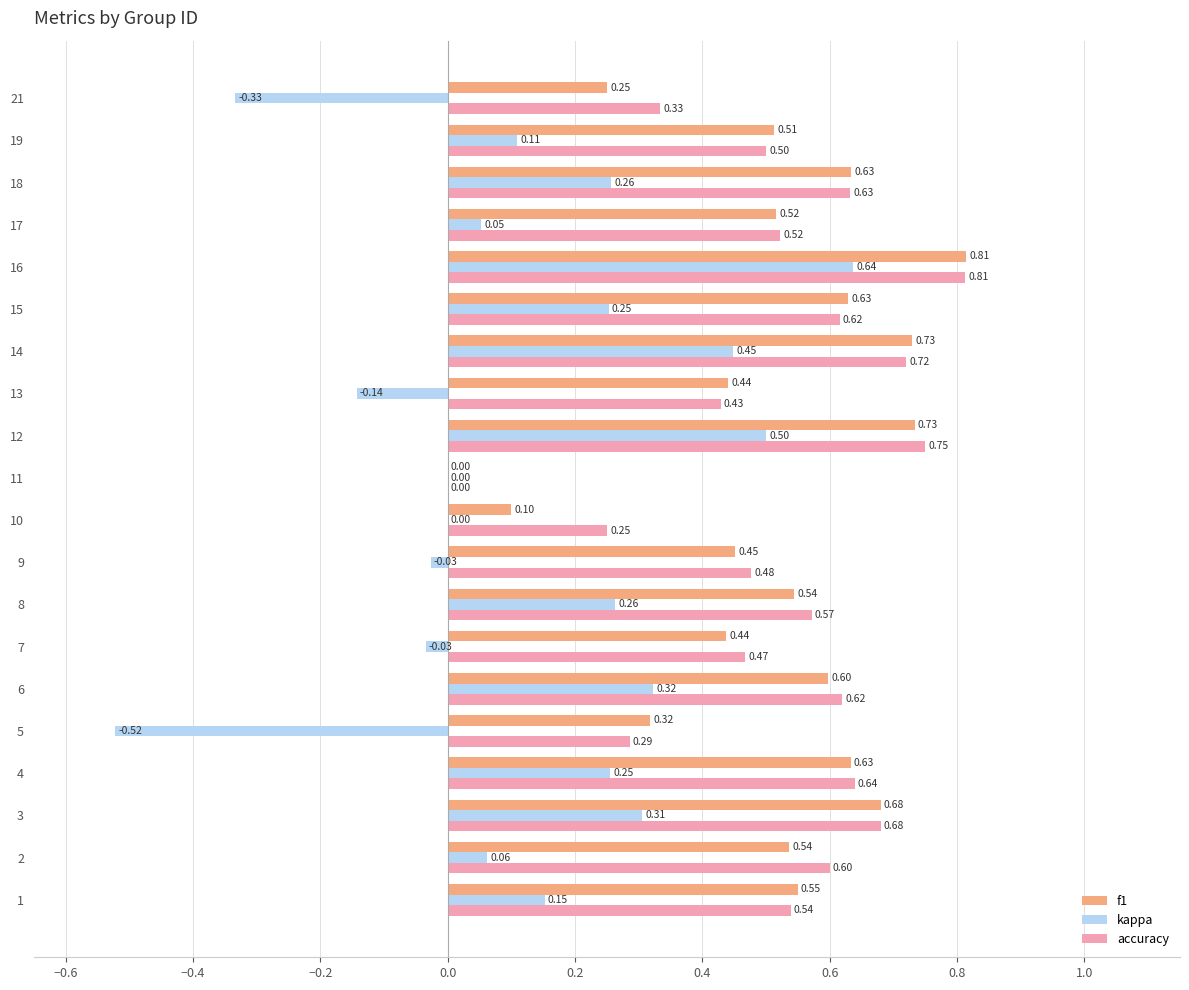

At which category is the sum across all series the highest?

16